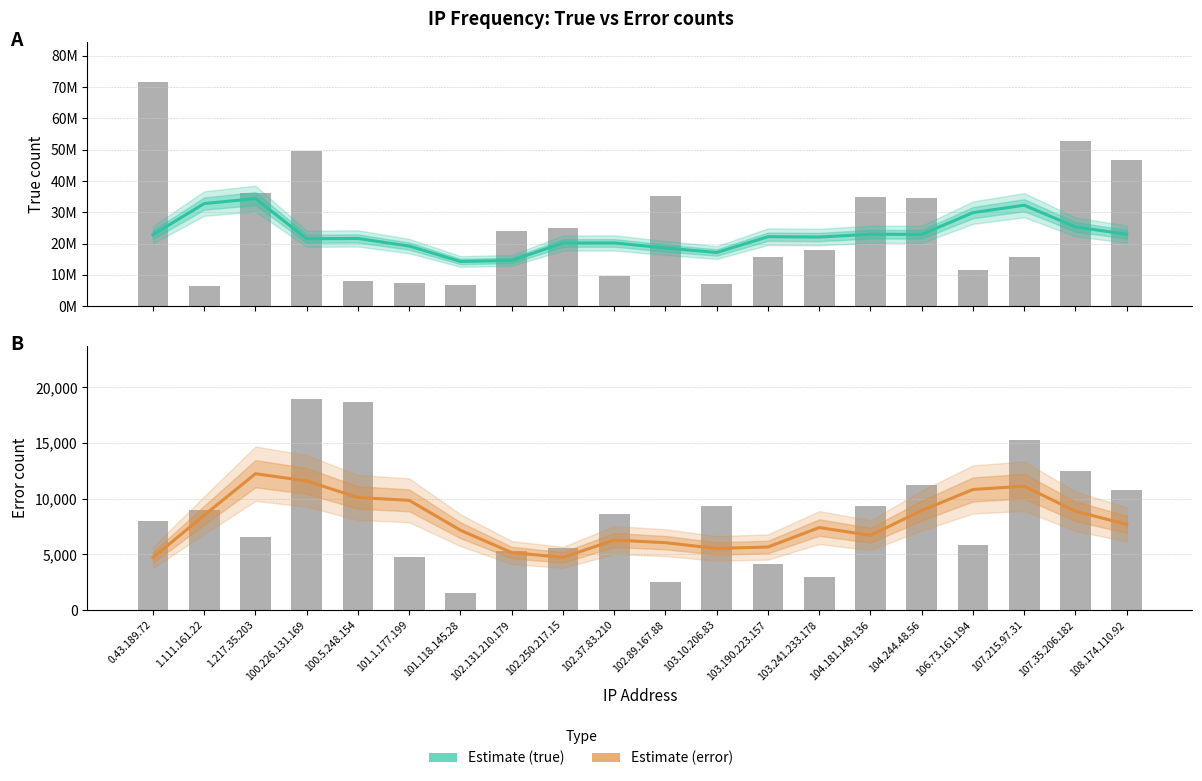

What is the label of the 8th bar from the left?

102.131.210.179